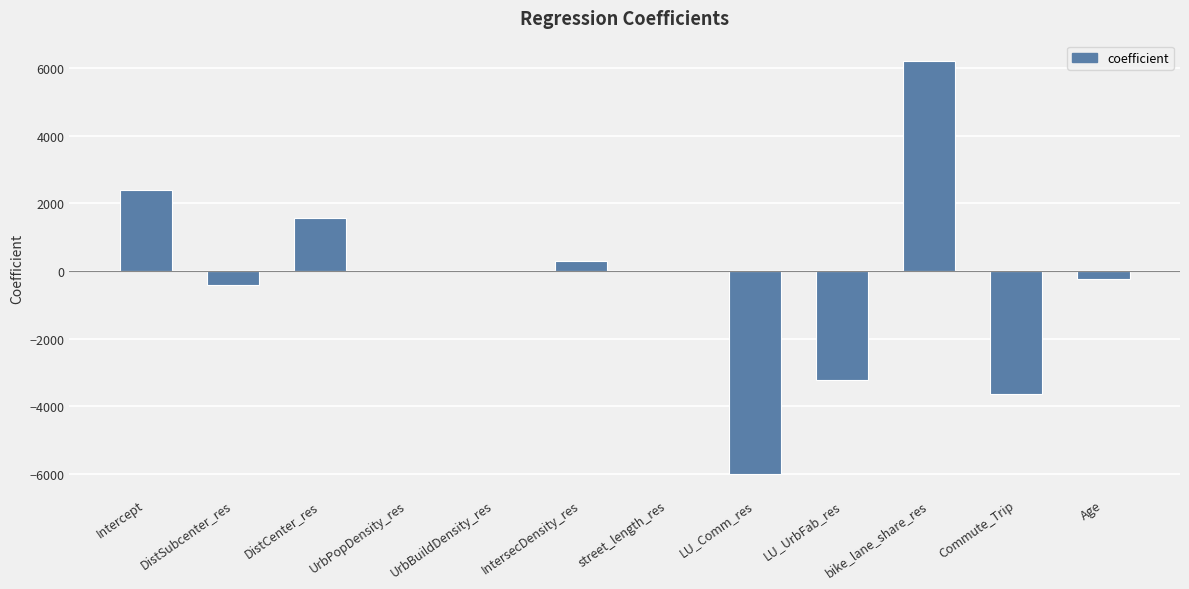

Which has a higher value, street_length_res or bike_lane_share_res?

bike_lane_share_res